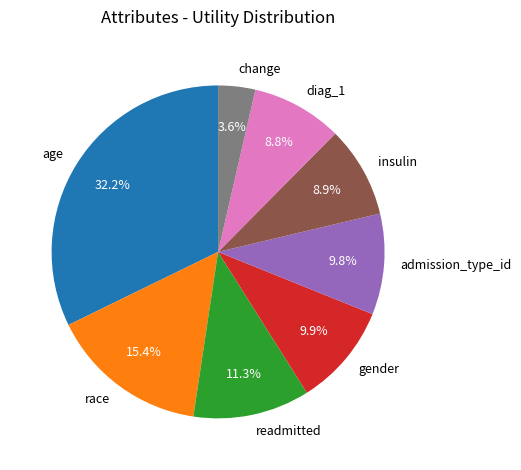

To the nearest percent, what is the difference between the largest and smallest slice percentages?

29%